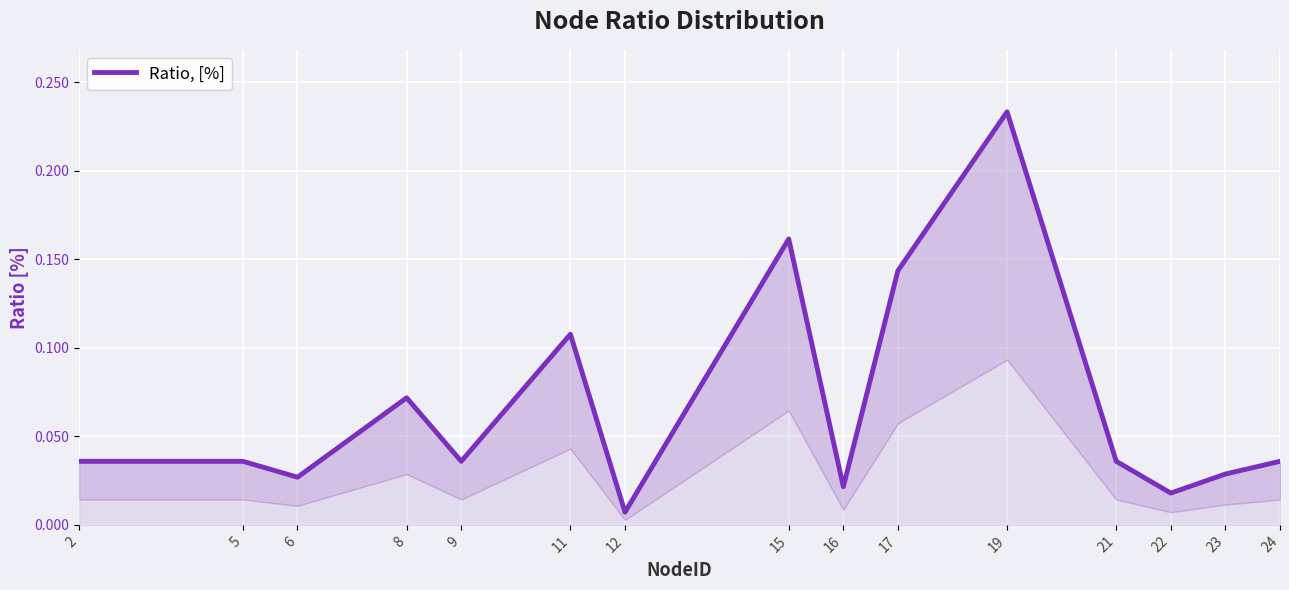

List the labels in order of value, largest first.

19, 15, 17, 11, 8, 2, 5, 9, 21, 24, 23, 6, 16, 22, 12